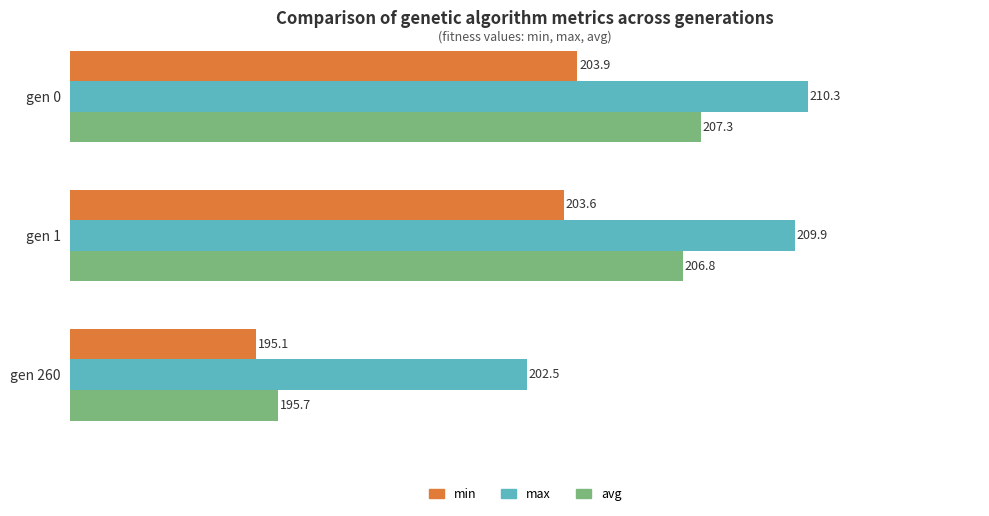

At which category is the sum across all series the highest?

gen 0